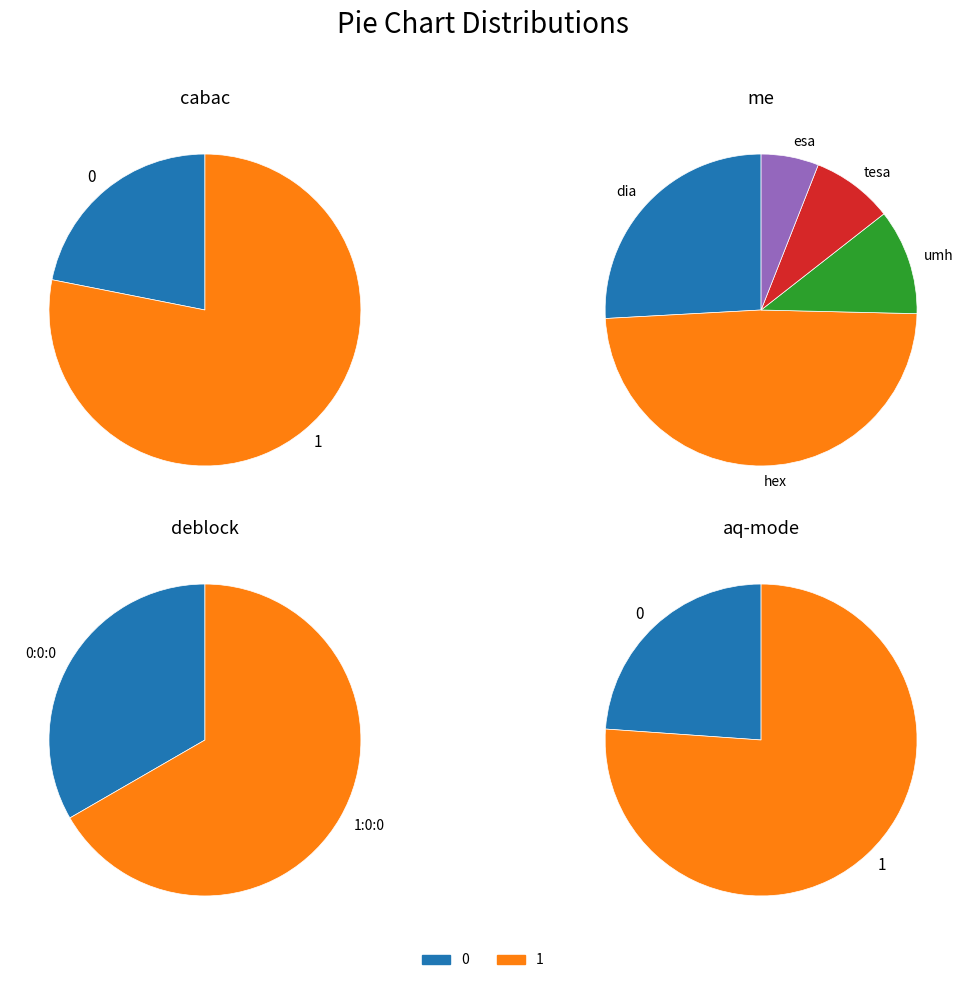

The cabac_0 slice represents 22% of the pie. True or false?

True